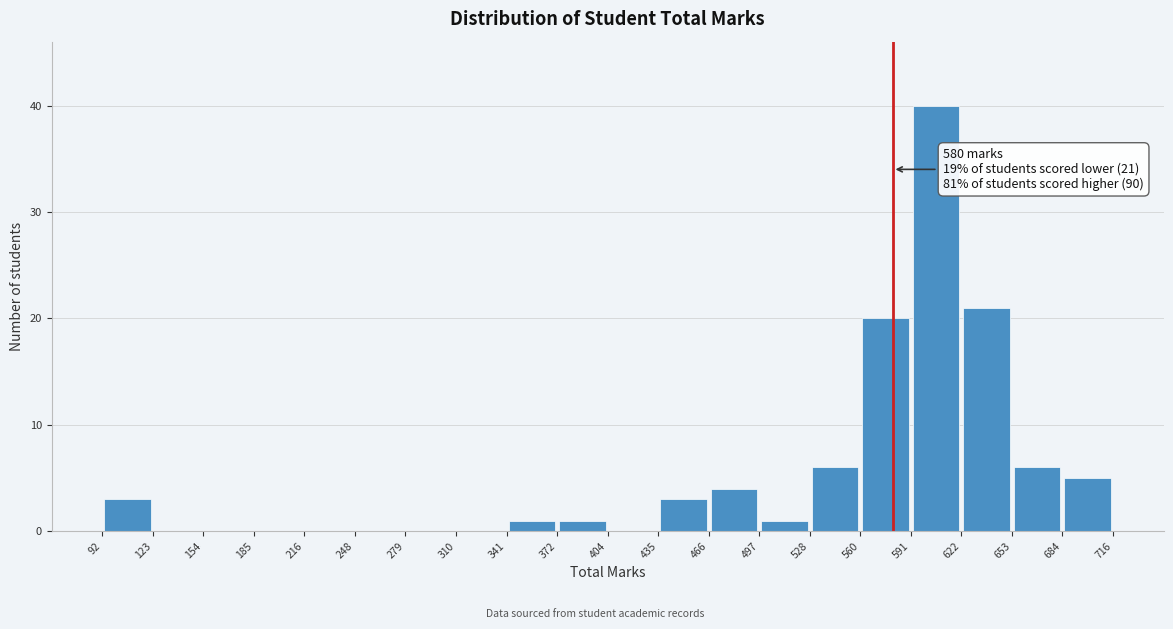

Over which range of the x-axis is the bar tallest?

591 to 622